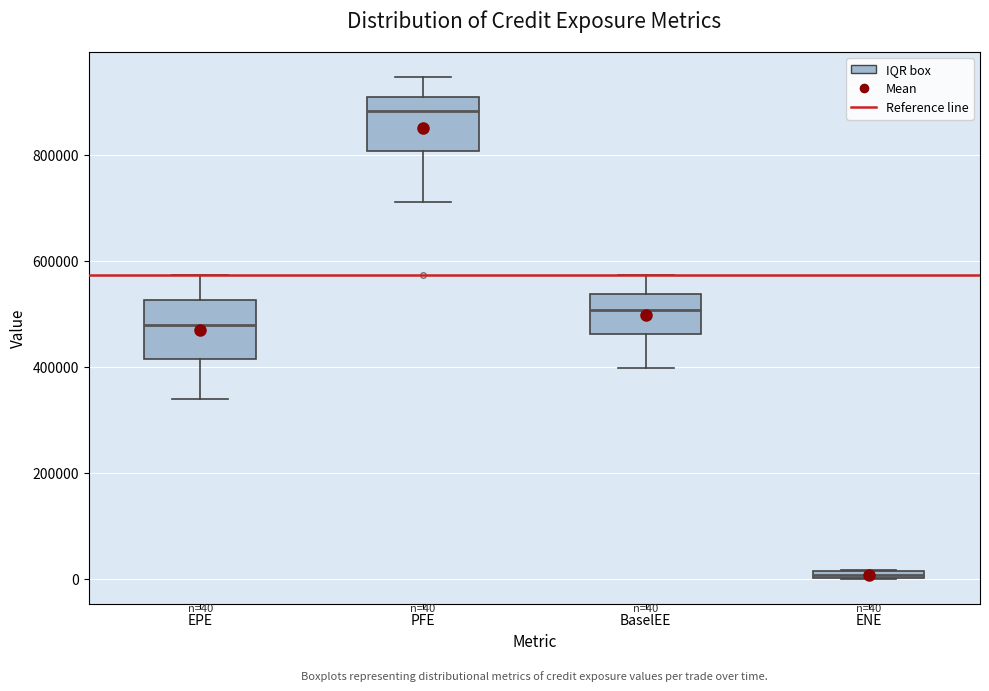

Which box's median line is the lowest?

ENE